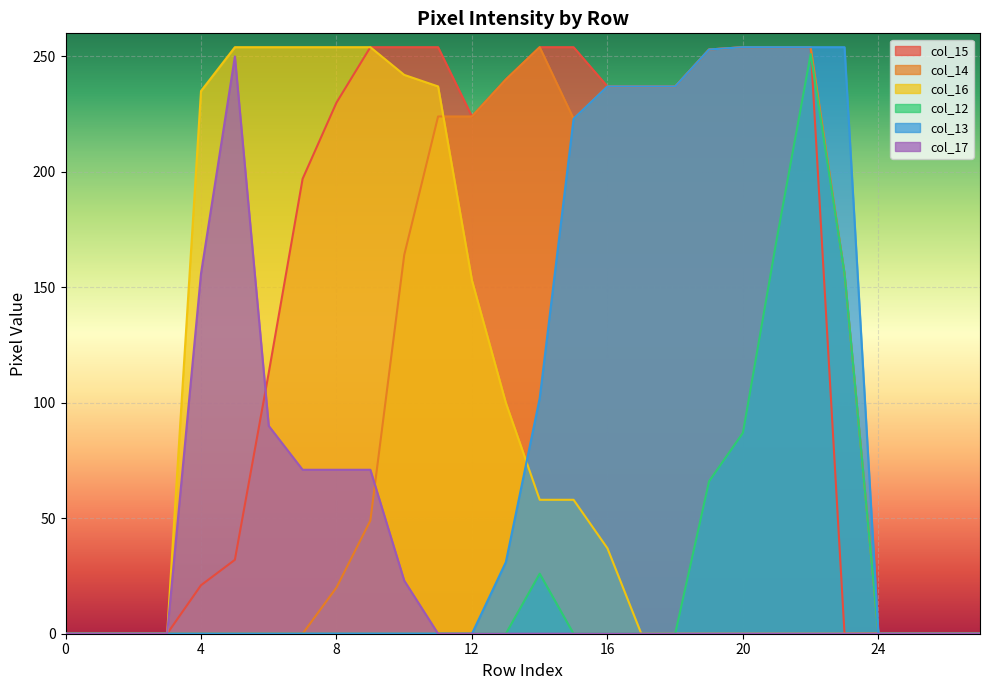

The value of col_15 at 1 is 0. True or false?

True